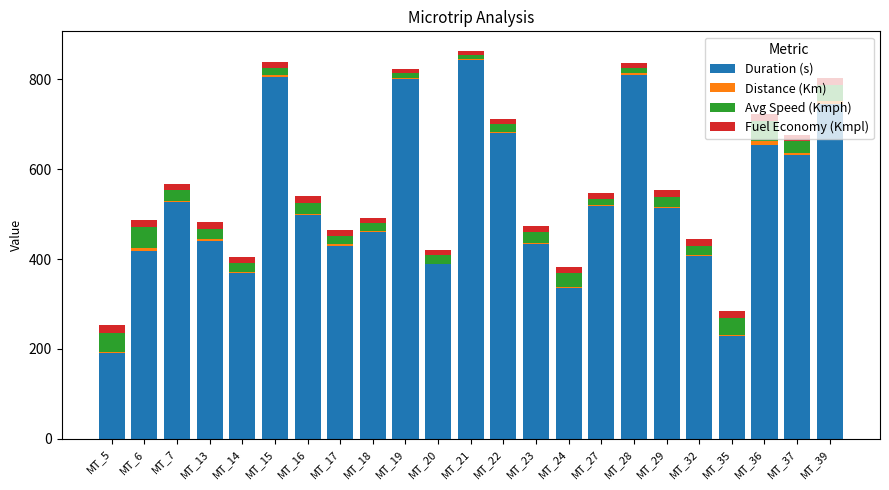

Between MT_6 and MT_20, which series saw the biggest shift?

Duration (s)